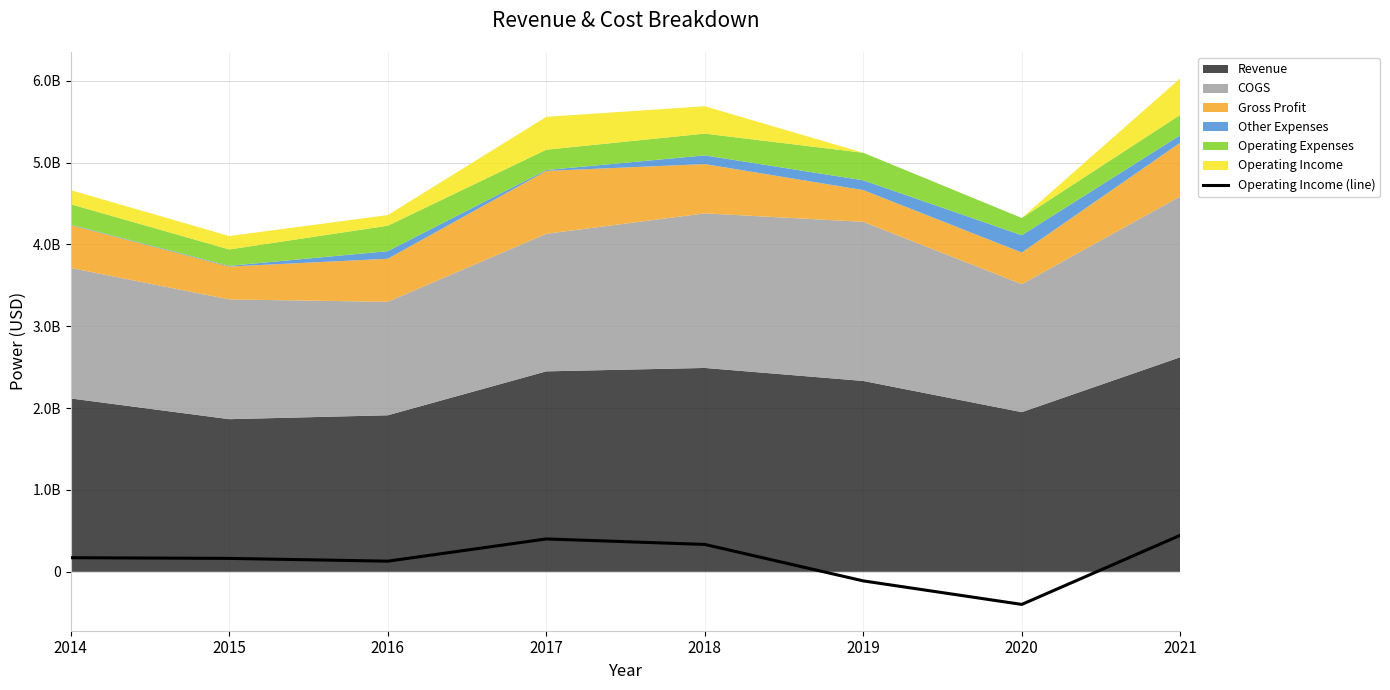

Is it true that the value at 2020 is -133891925?

False